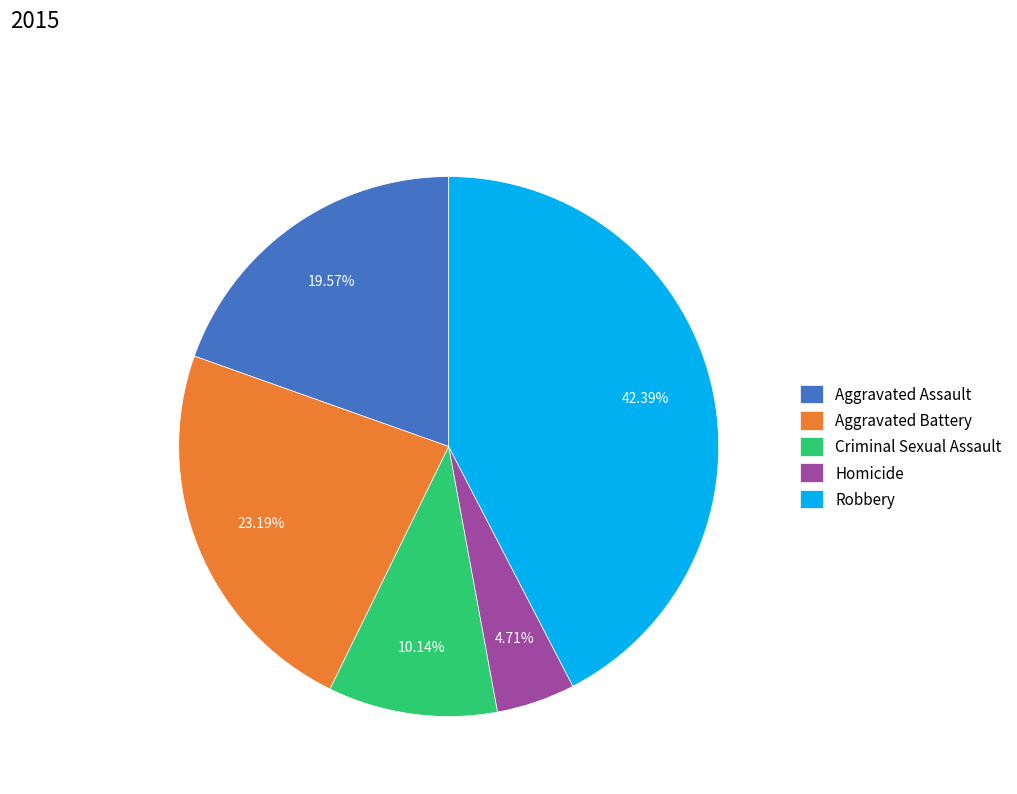

Is there a majority slice in this chart?

No